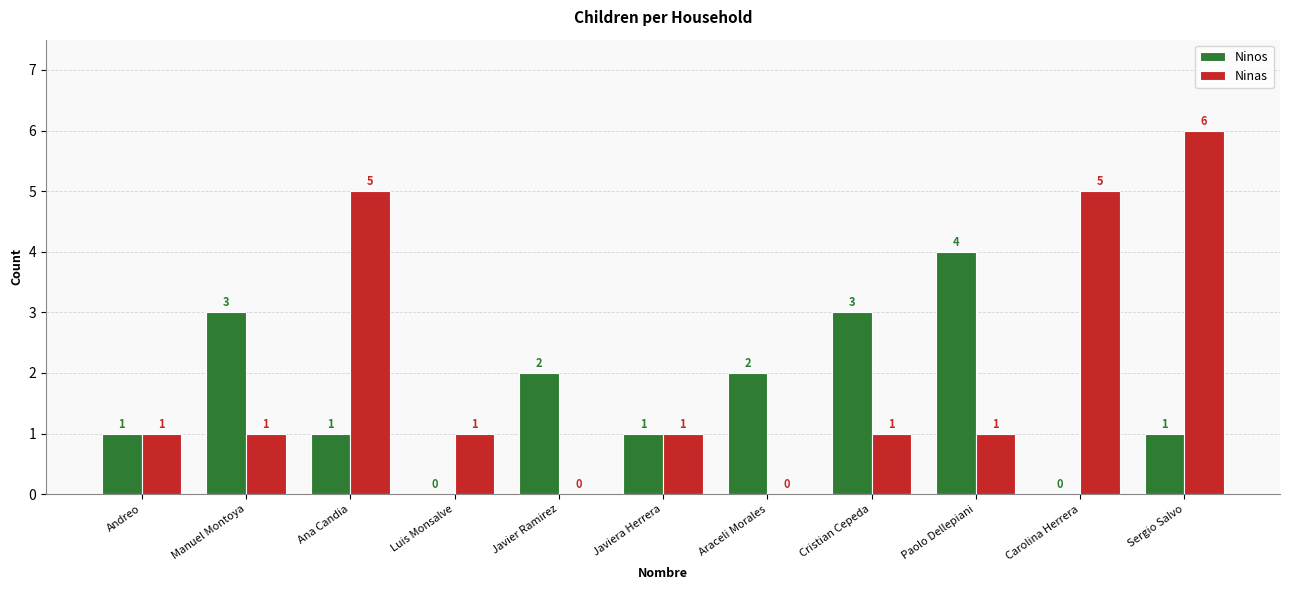

Which series changed the most between Cristian Cepeda and Sergio Salvo?

Ninas